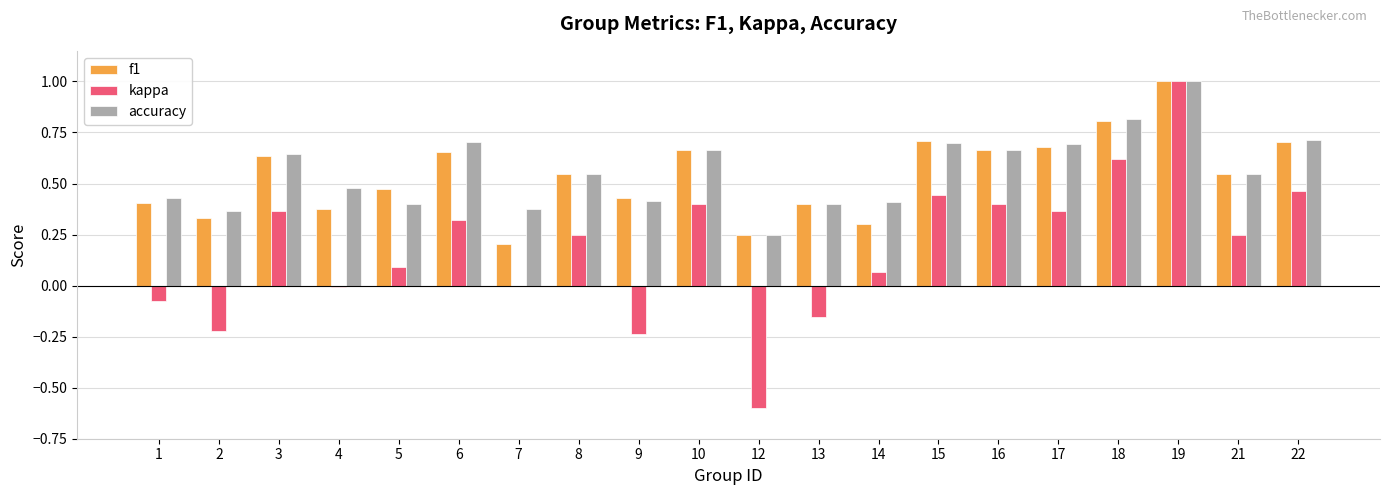

What is the maximum value for accuracy?

1.0